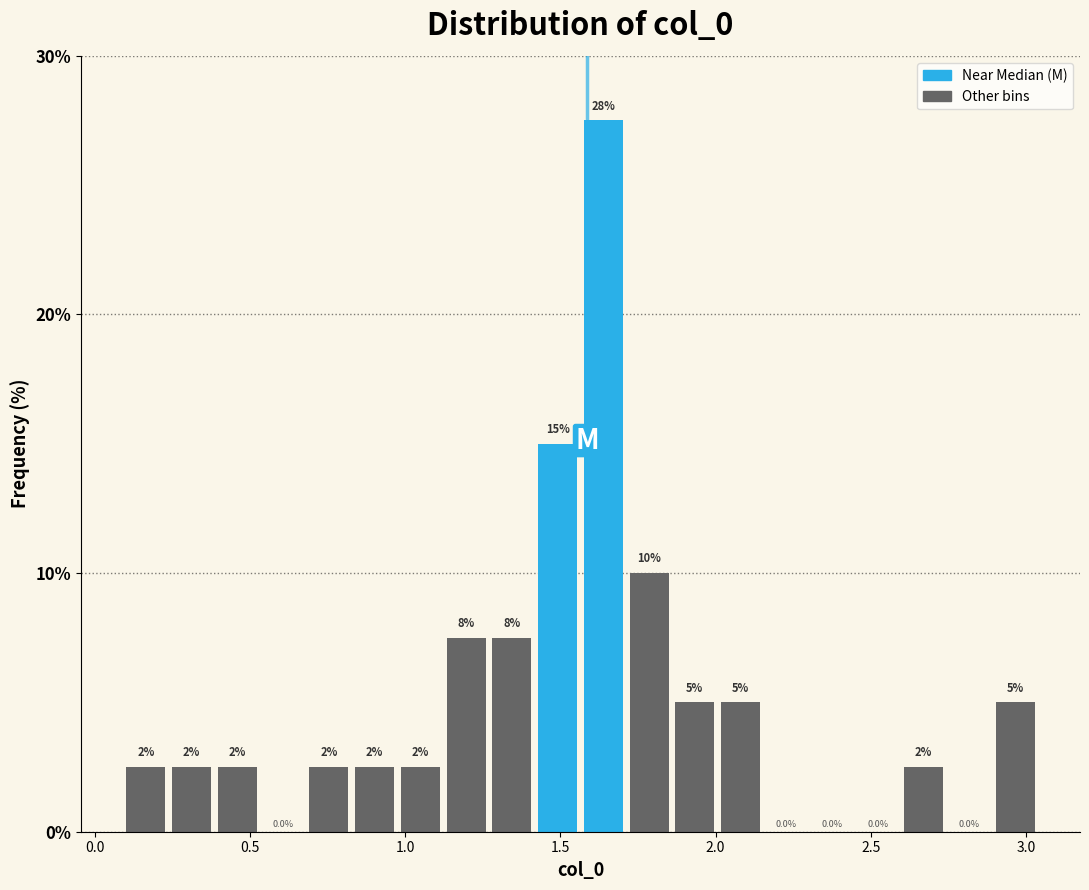

Read against the x-axis, roughly where is the centre of the tallest bar?

1.65